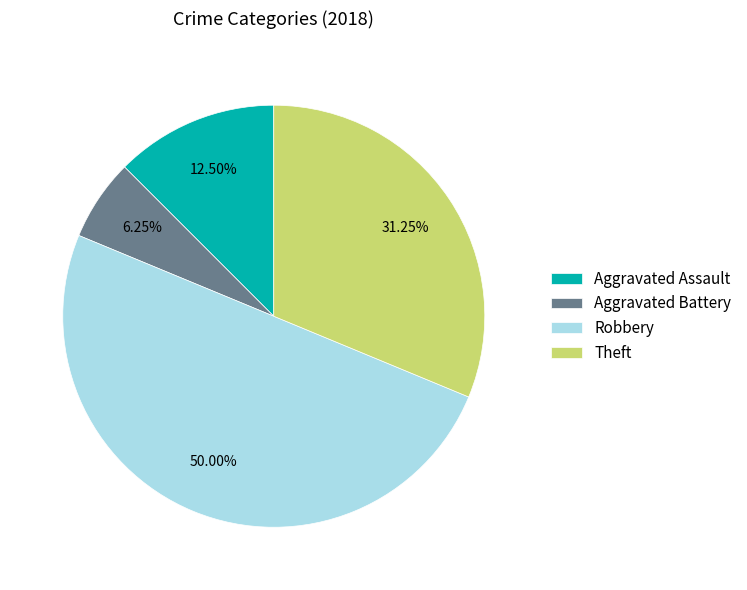

Is Theft the majority of the pie?

No